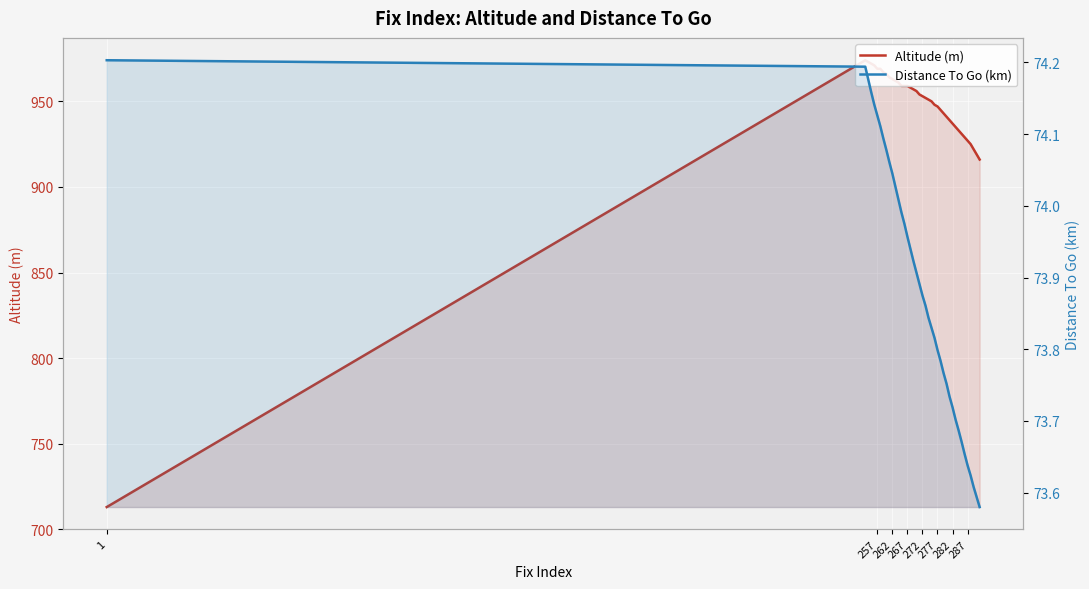

True or false: Altitude (m) has more than 1 interior local peaks.

False